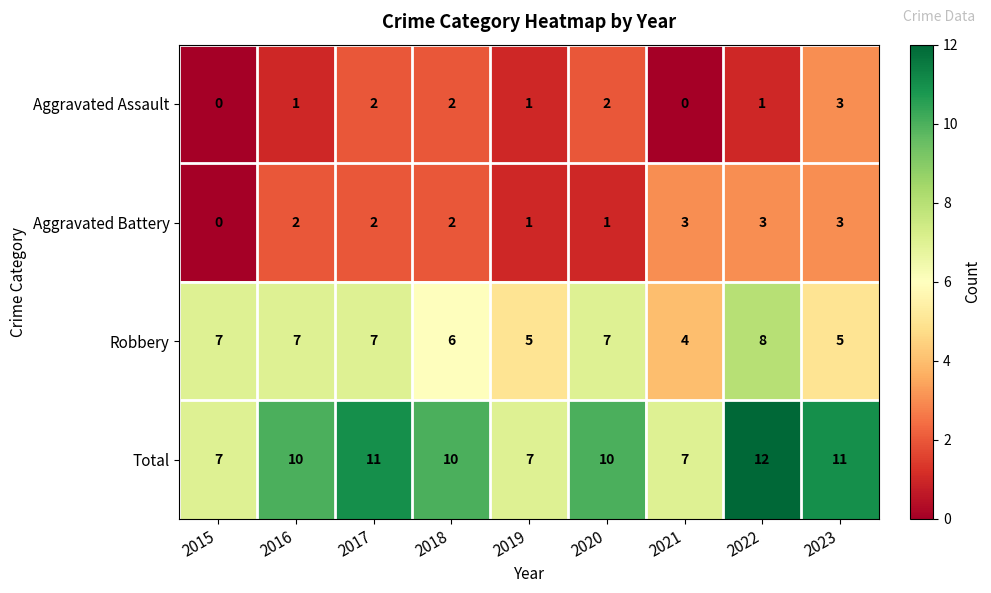

What is the total value across all series at 2017?

22